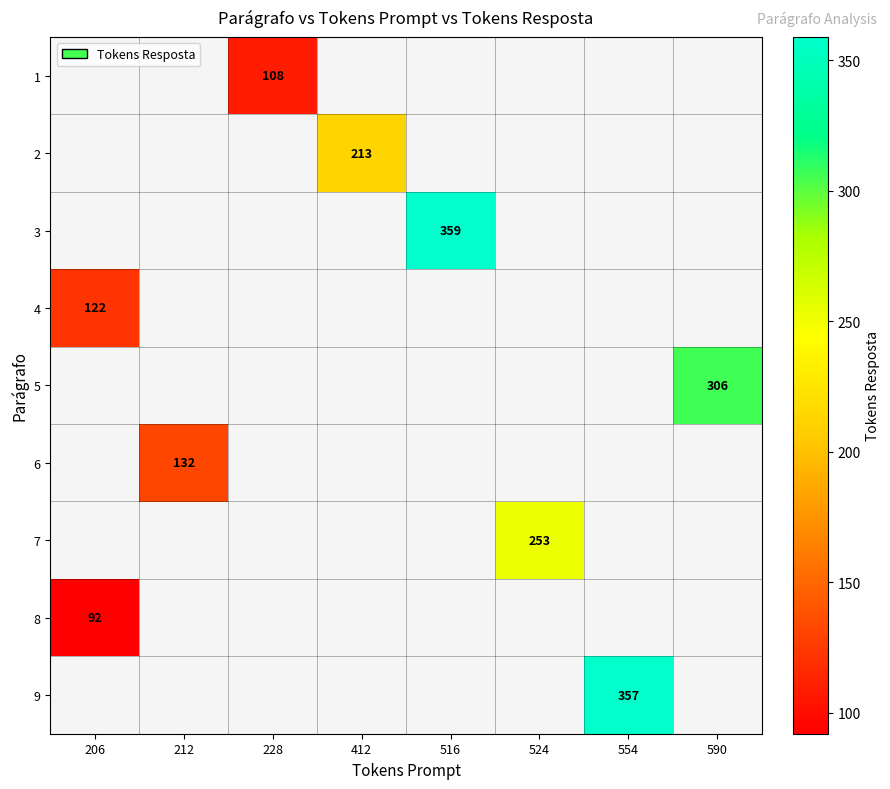

The 3 series shows 359 at 516. True or false?

True